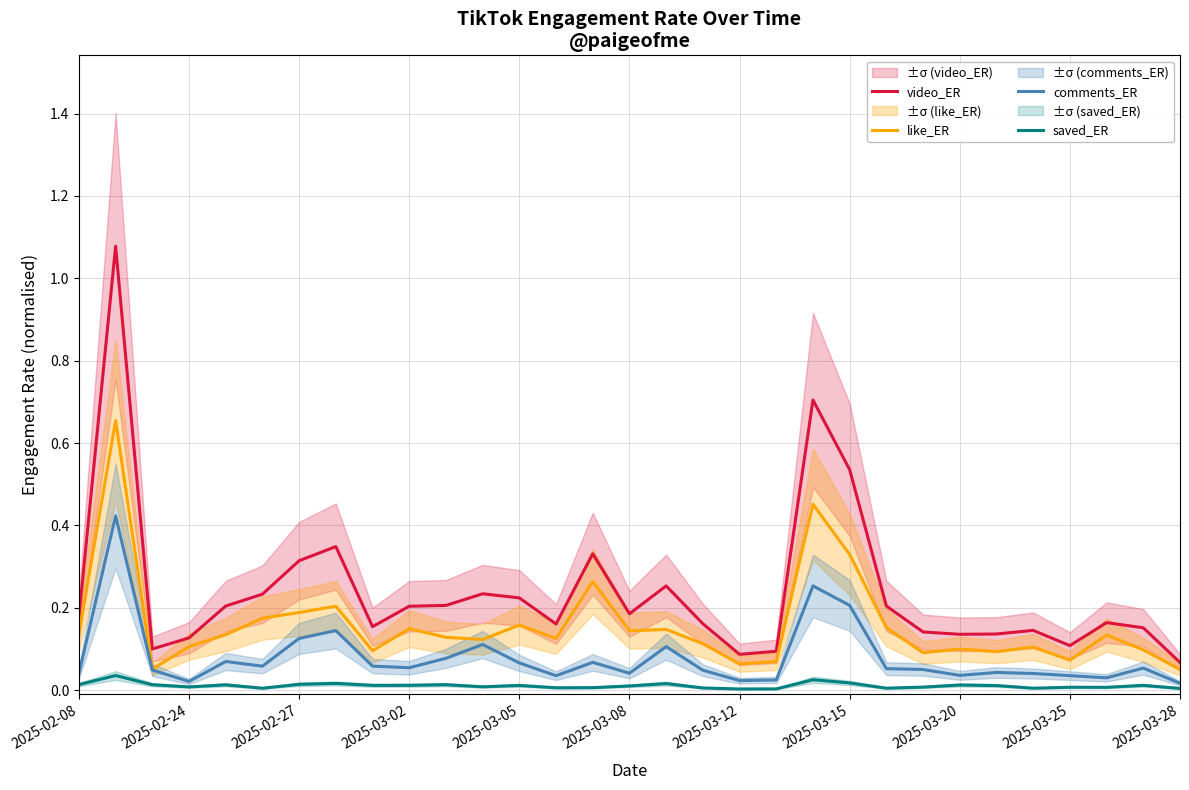

What is the label of the 3rd point from the right?

28